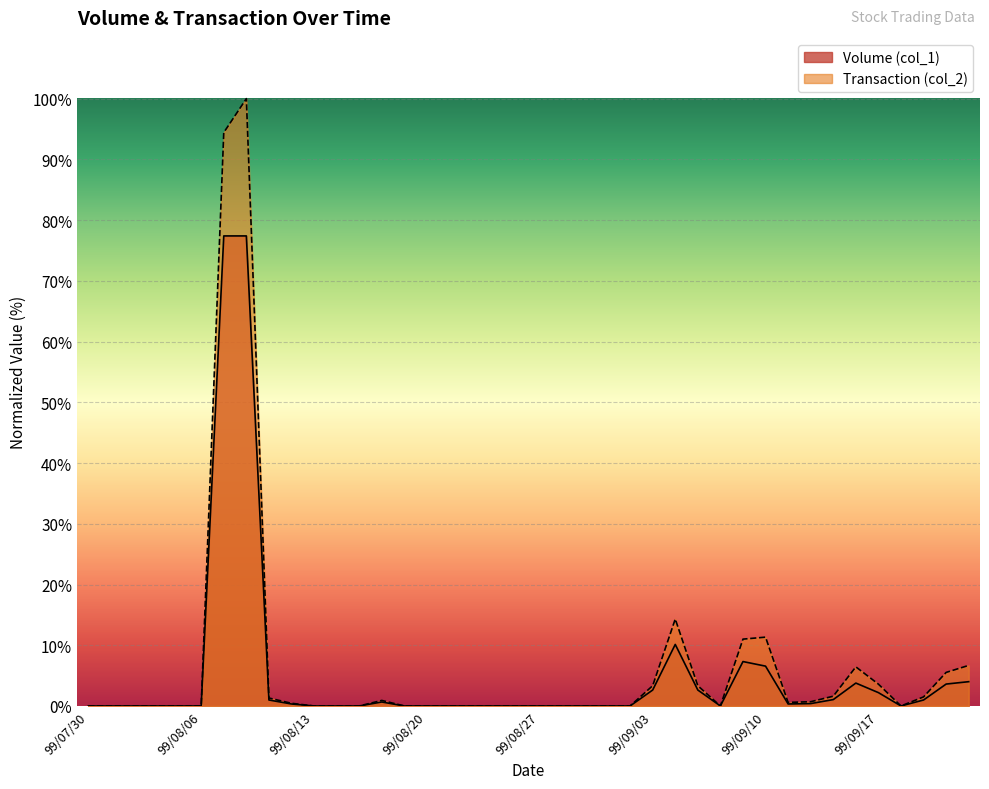

What are all the series names shown in the legend?

Volume (col_1), Transaction (col_2)